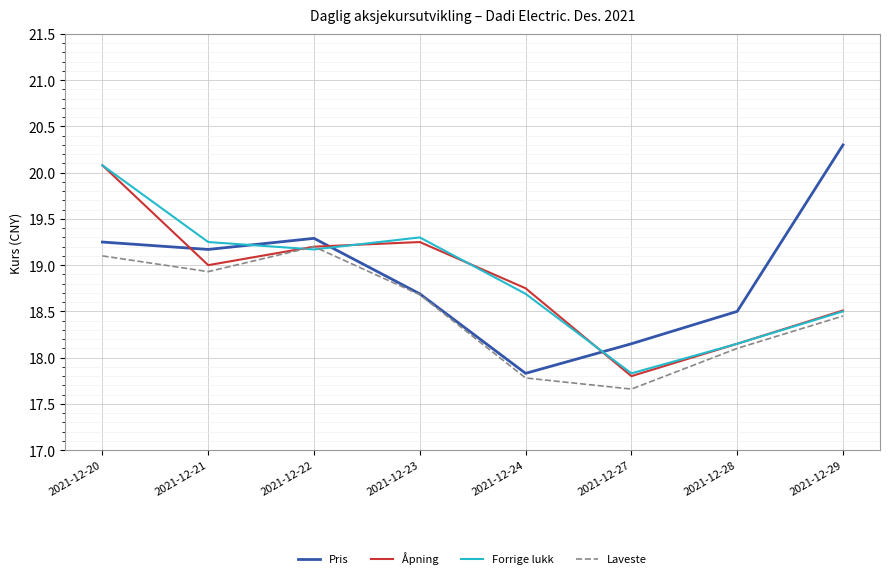

Between 2021-12-21 and 2021-12-24, which series saw the biggest shift?

Pris